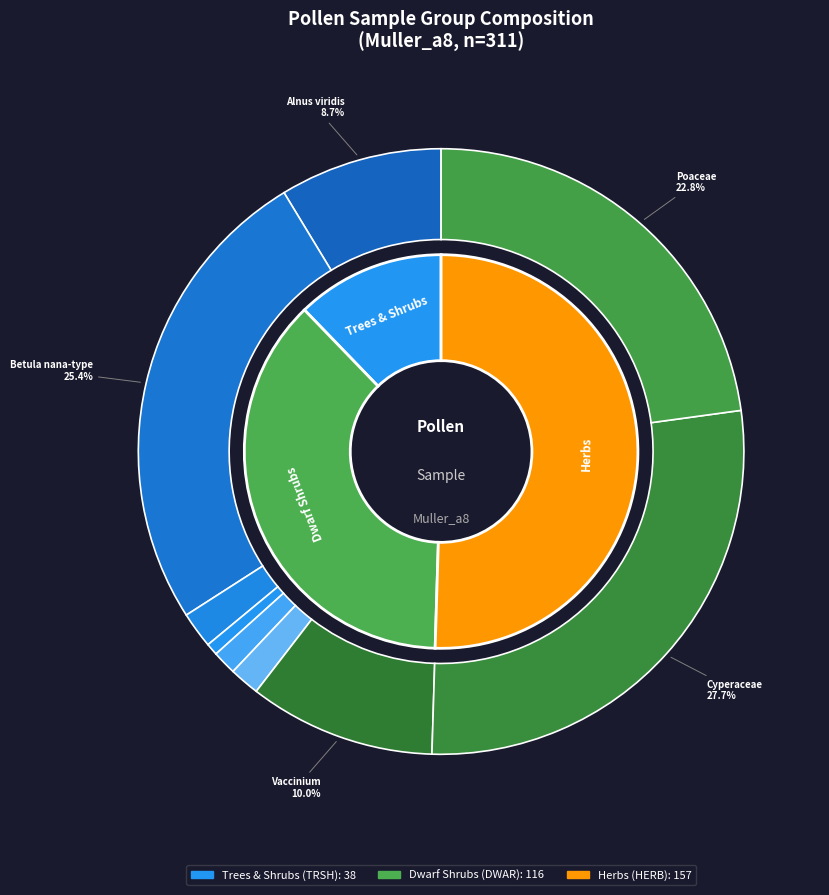

Which slice is the smallest?

TRSH_Pinaceae